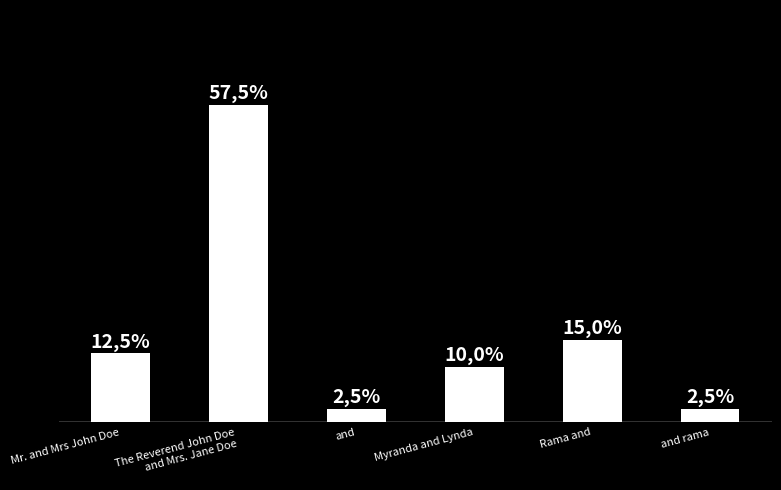

What is the maximum value shown in the chart?

57.5